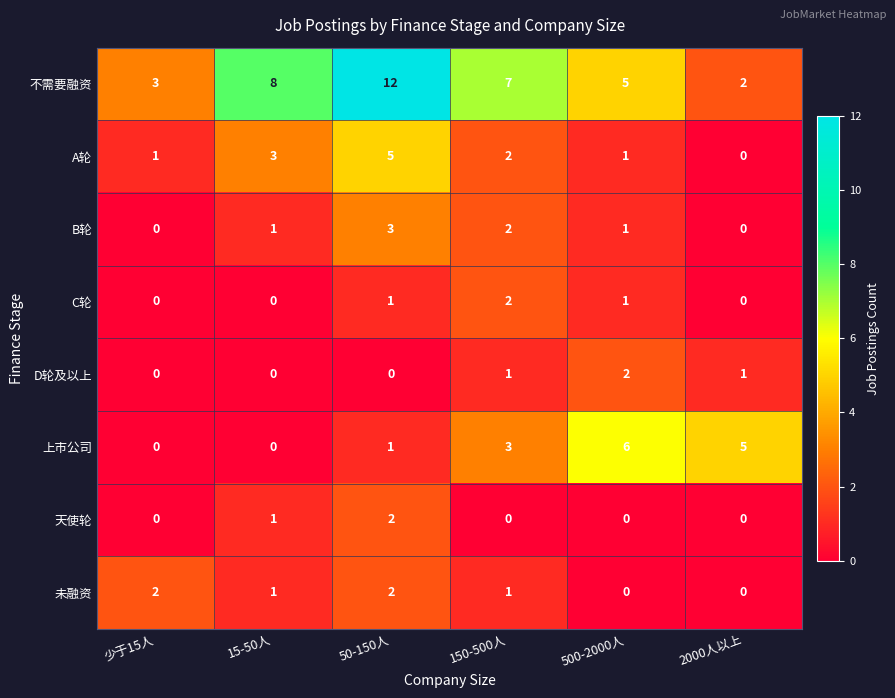

Which series has the widest spread of values?

不需要融资